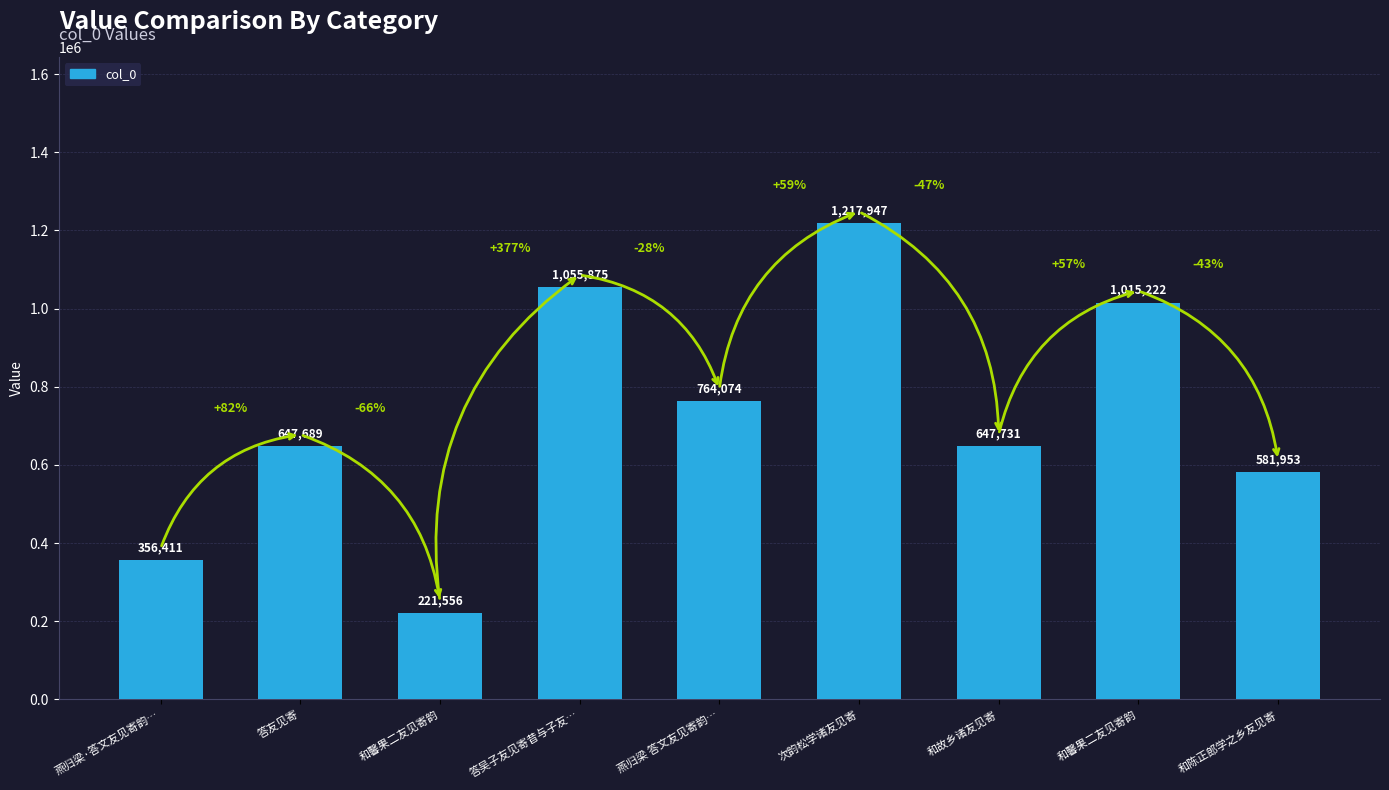

What is the label of the 8th bar from the right?

答友见寄